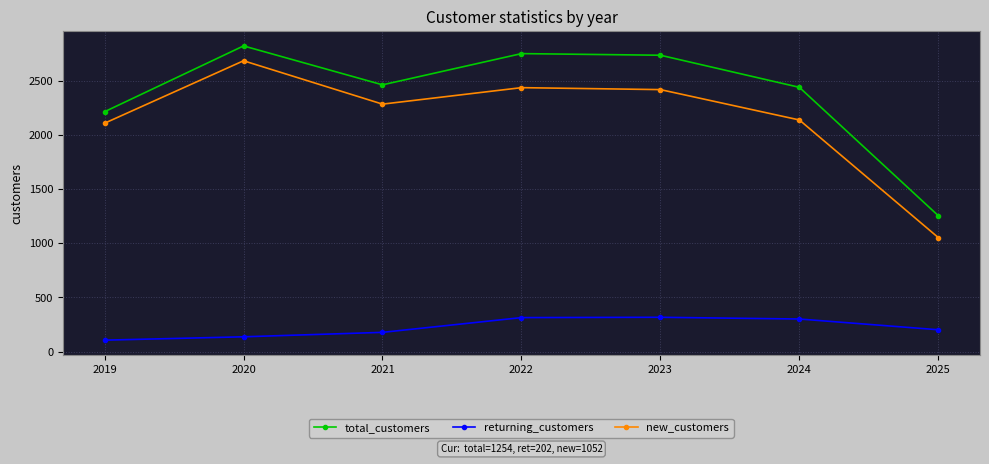

What is the sum of the total_customers values at 2021 and 2019?

4674